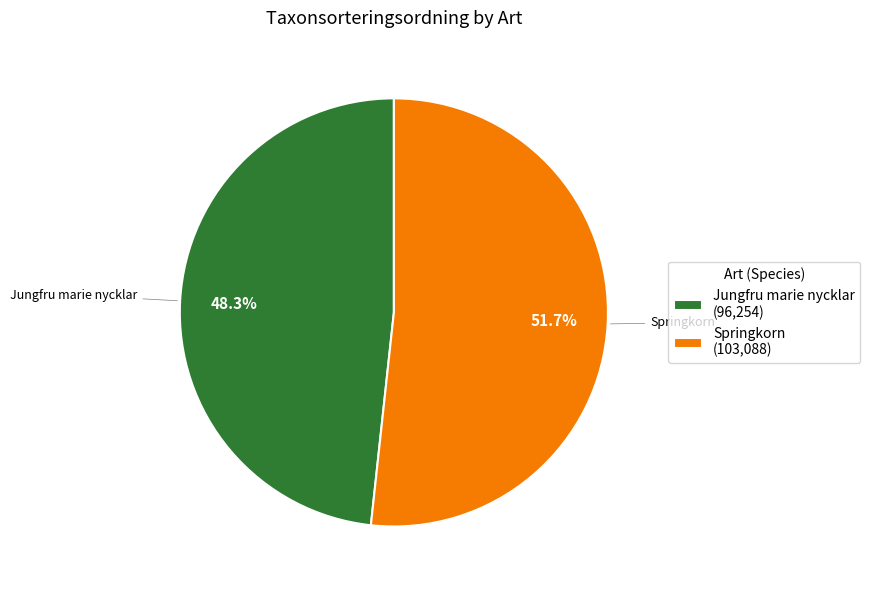

Rank the categories by value from lowest to highest.

Jungfru marie nycklar, Springkorn